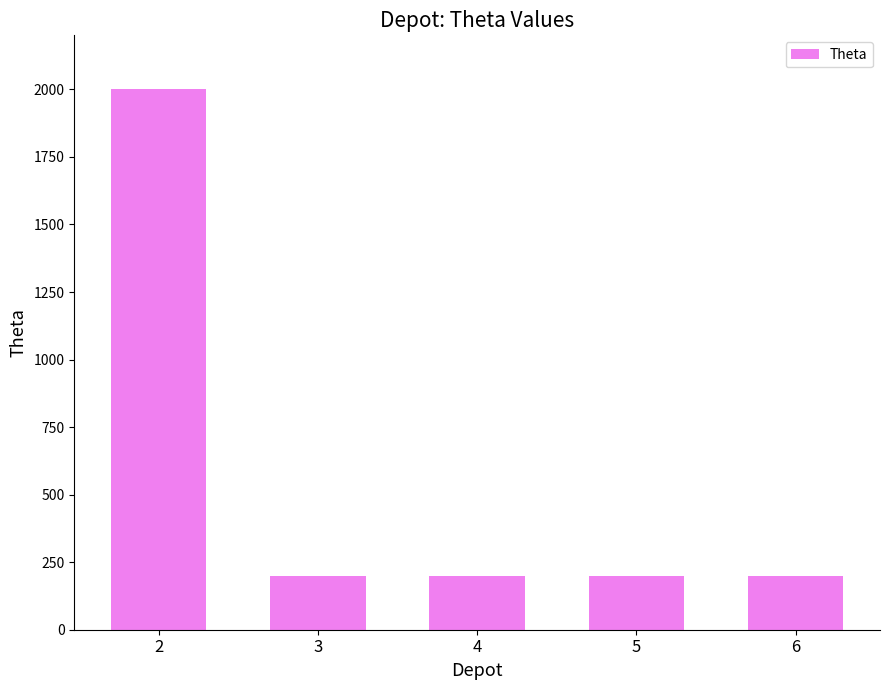

Reading right to left, extract all data points from this chart.

6=200	5=200	4=200	3=200	2=2000